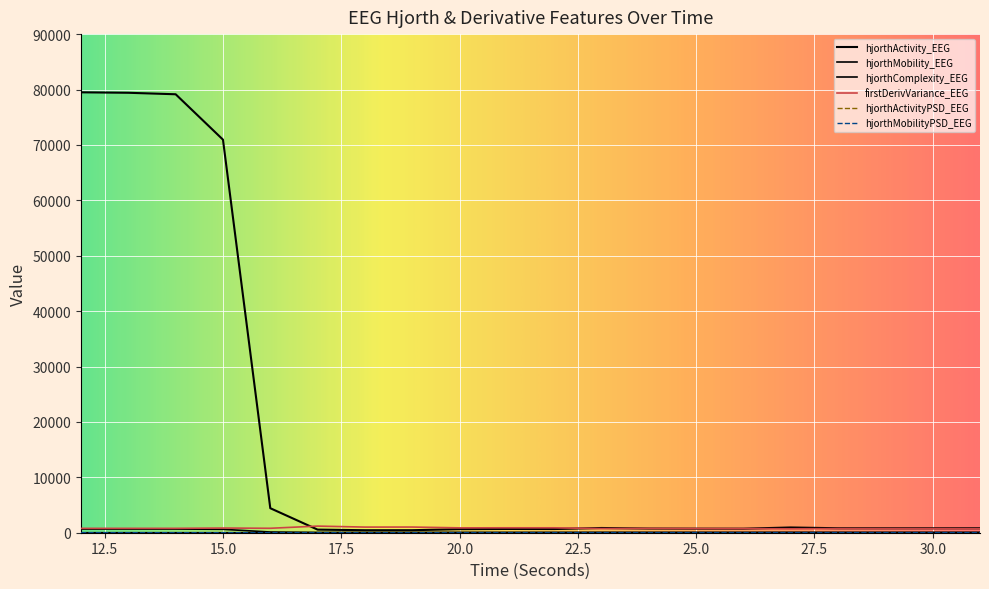

In hjorthMobilityPSD_EEG, how many points are lower than both neighbors (excluding endpoints)?

5